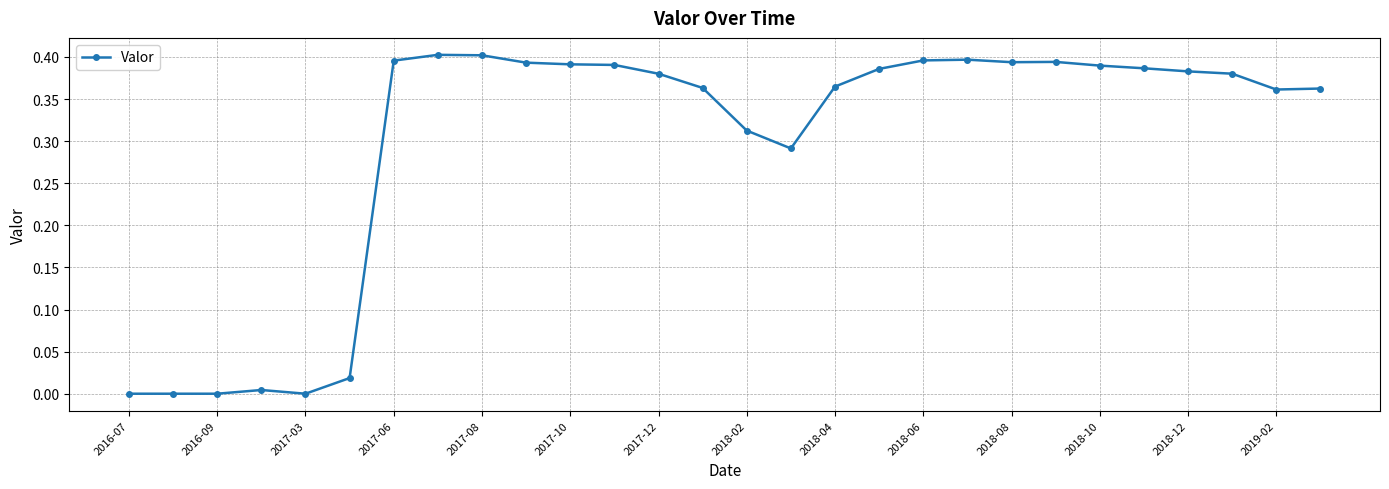

True or false: there are more than 1 points higher than both neighbors.

True